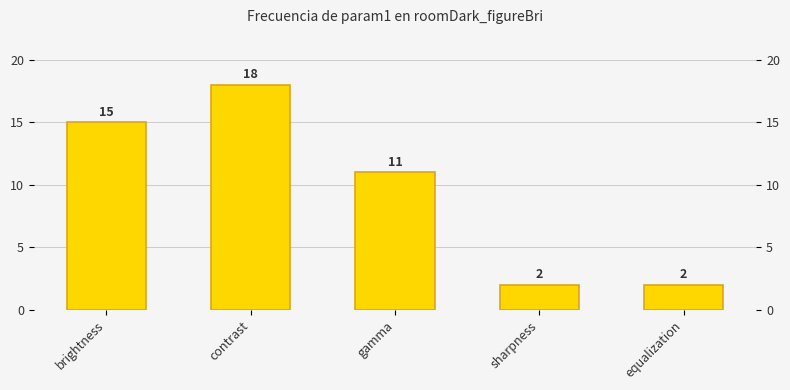

Approximately how many times larger is the value at brightness compared to equalization?

7.5